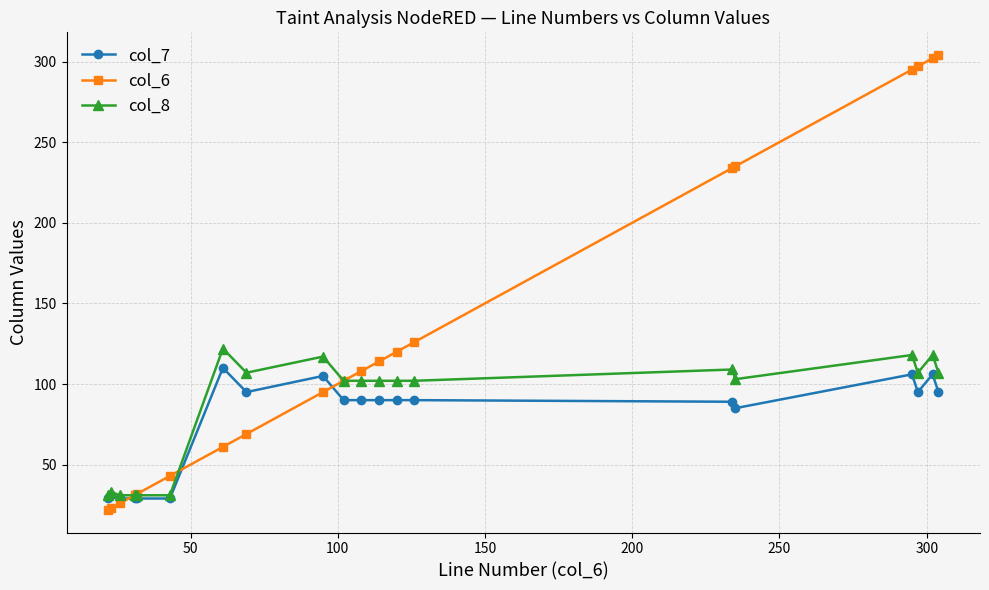

At how many categories does at least one series exceed 279?

4